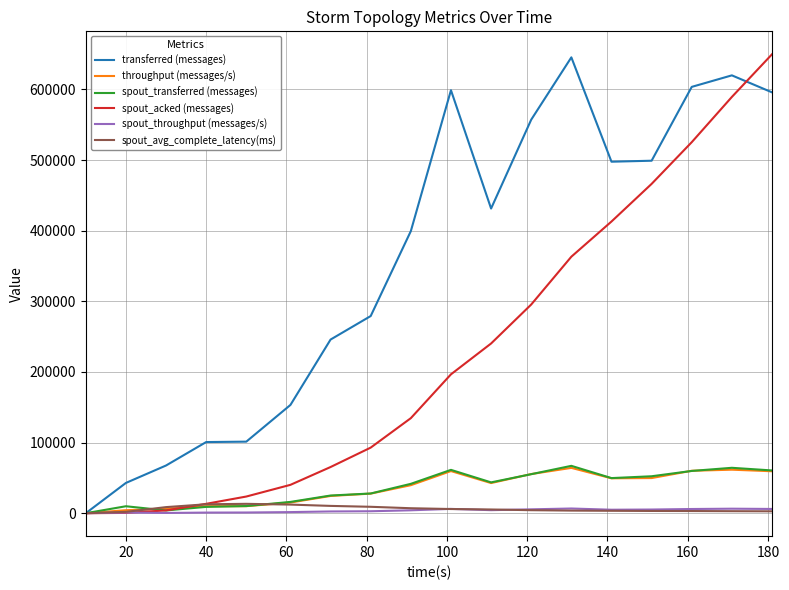

What is the highest value of the spout_transferred (messages) series?

67080.0